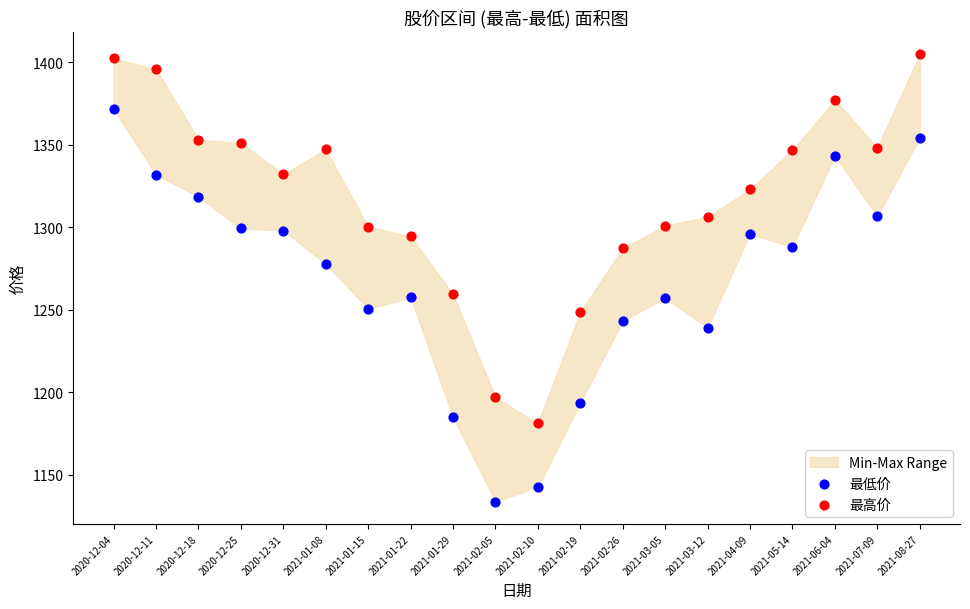

Which series reaches the maximum Y coordinate?

最高价